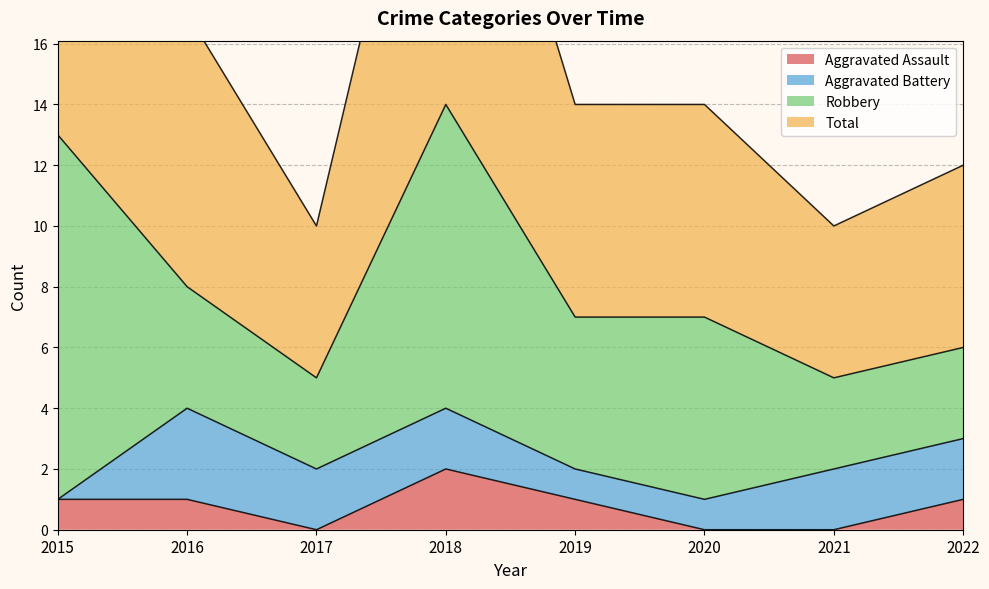

At which category is the sum across all series the highest?

2018